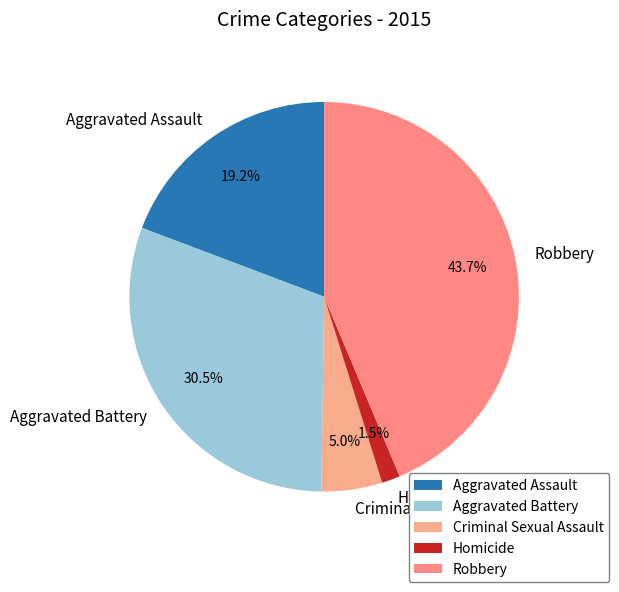

What is the total percentage of Criminal Sexual Assault and Robbery?

48.7%